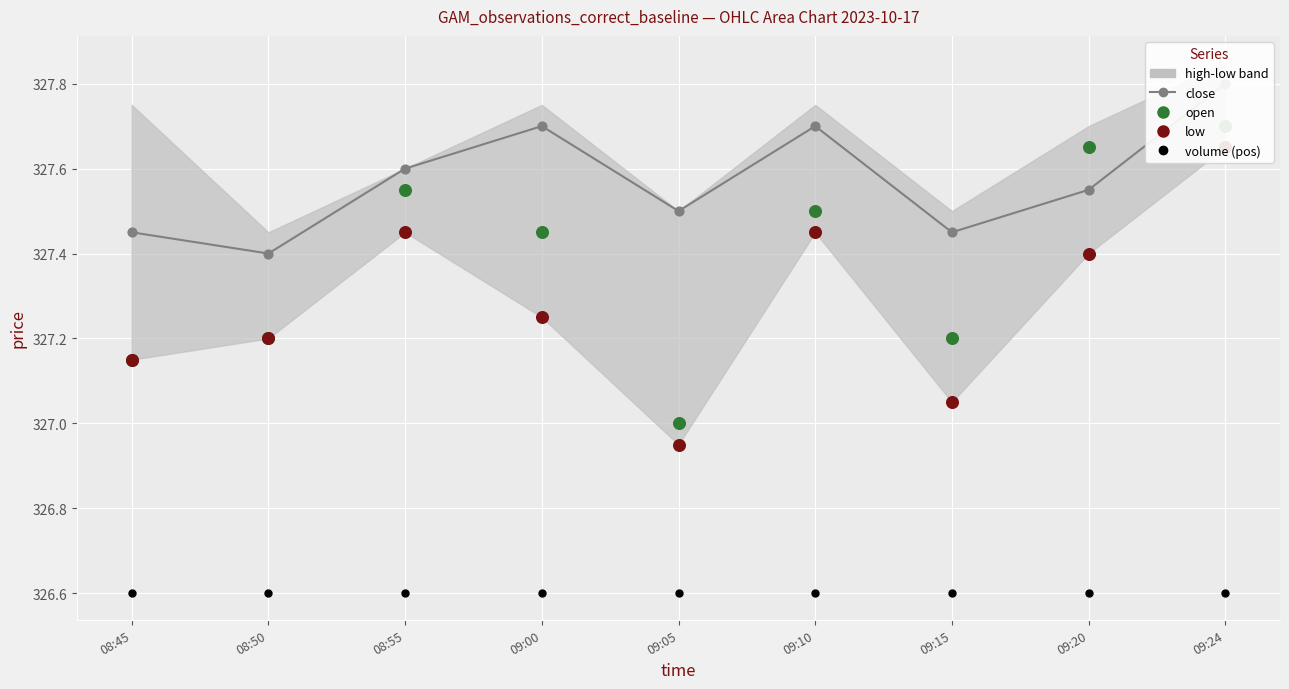

Which series contains the highest Y value?

close